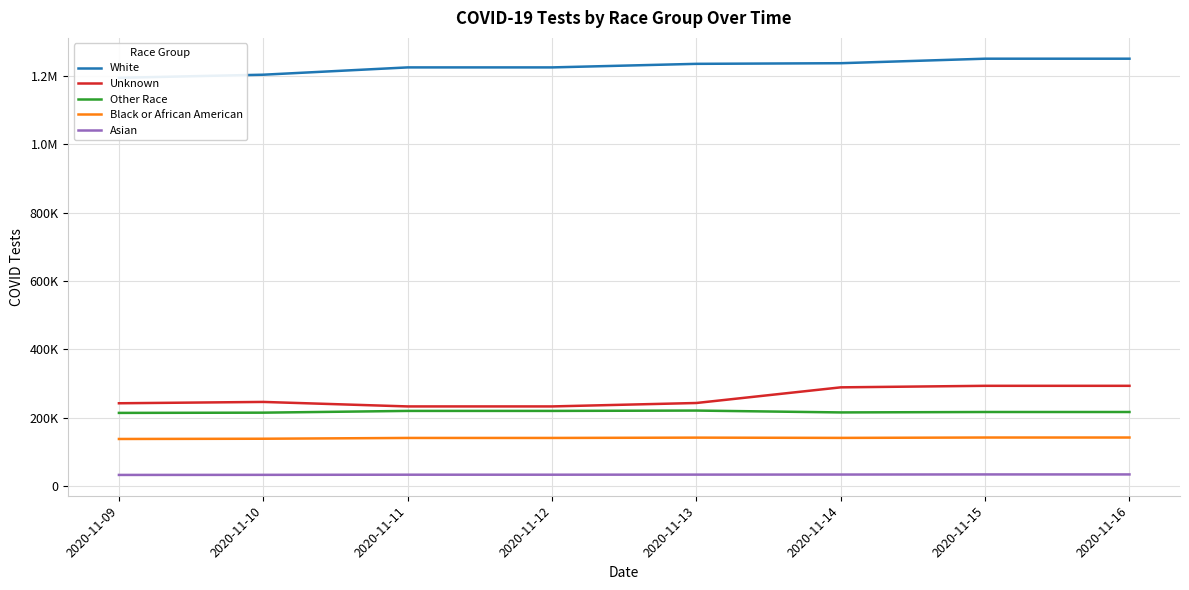

What is the total value across all series at 2020-11-13?

1876317